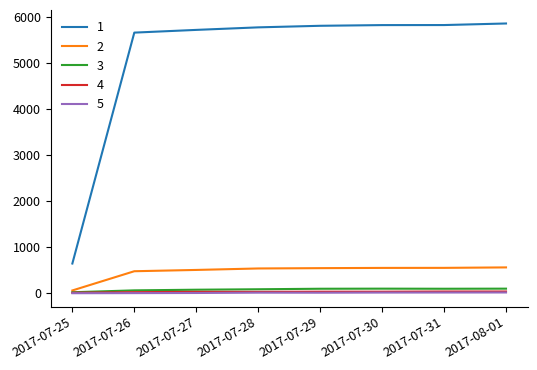

True or false: 2 and 1 intersect in this chart.

False